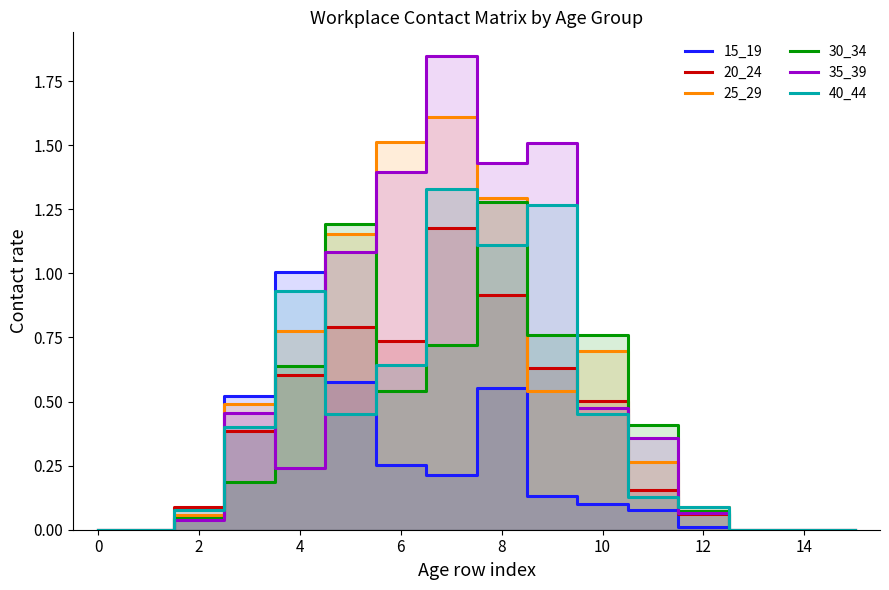

How many intersections are there between 35_39 and 20_24?

5